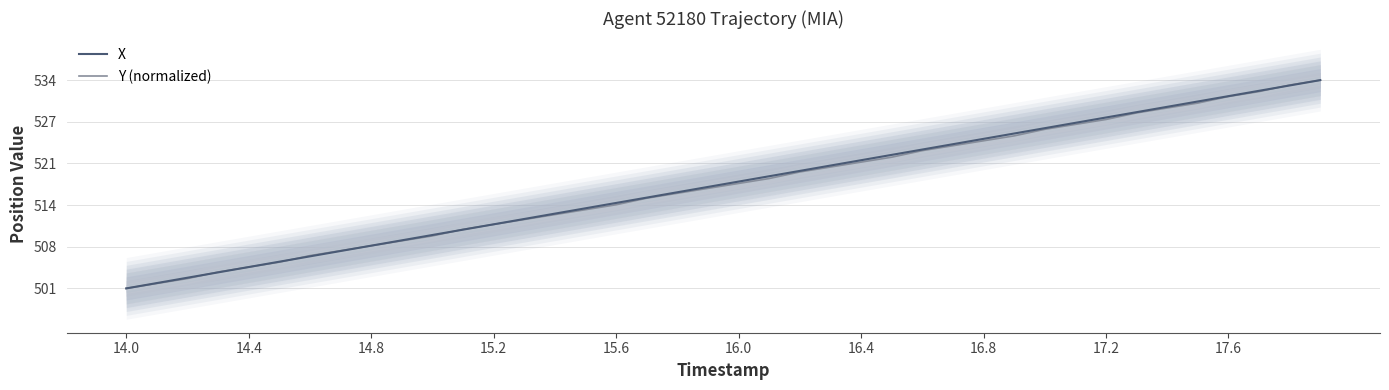

What is the highest value of the X series?

533.7